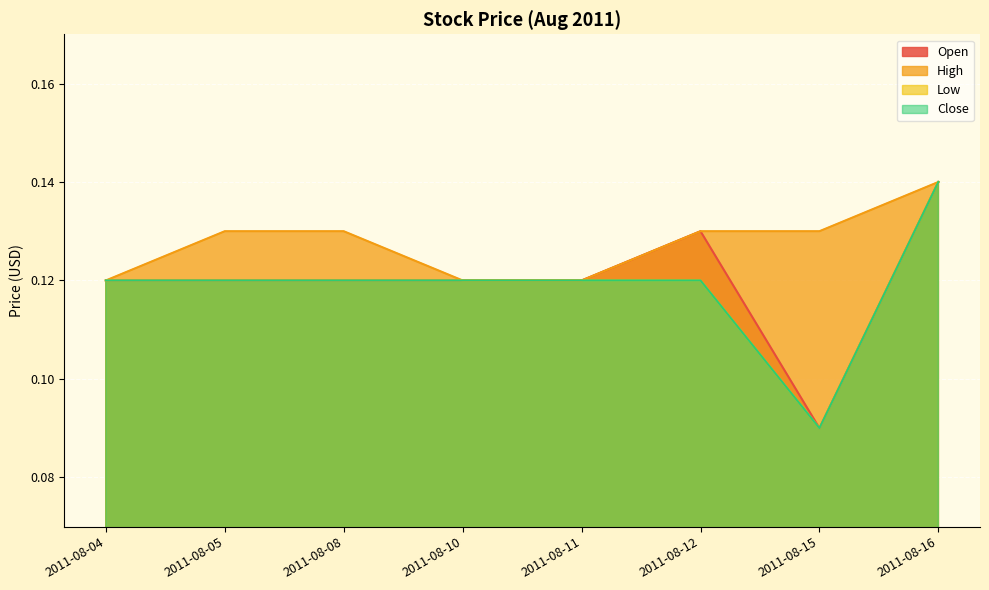

What is the value of the High point at the 5th from the left?

0.1